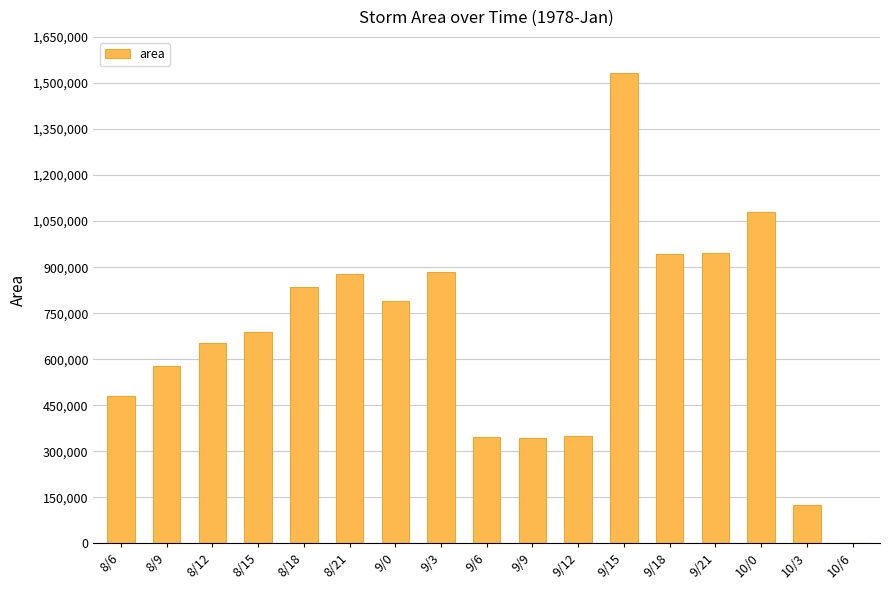

True or false: the data shows 256670 at 9/3.

False